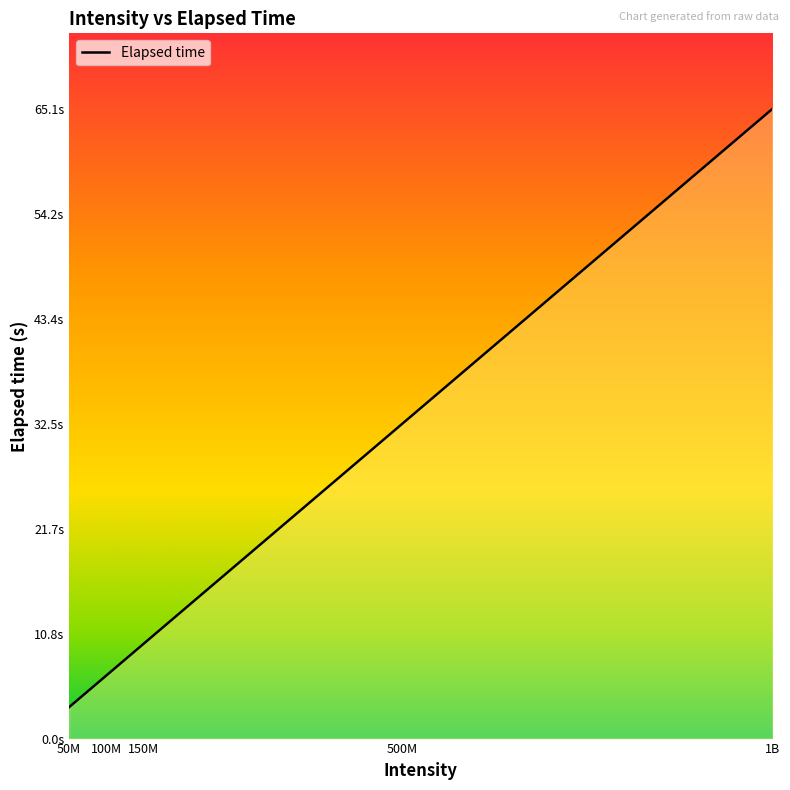

What is the change in value from 150M to 500M?

+22.8